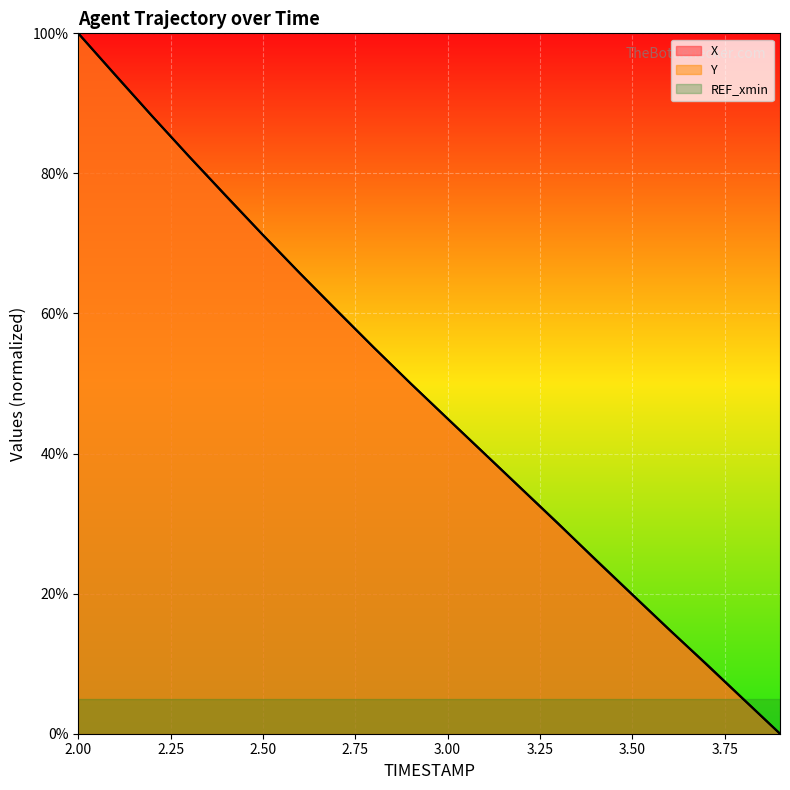

What is the difference between the second highest and minimum values in the Y series?

18.8